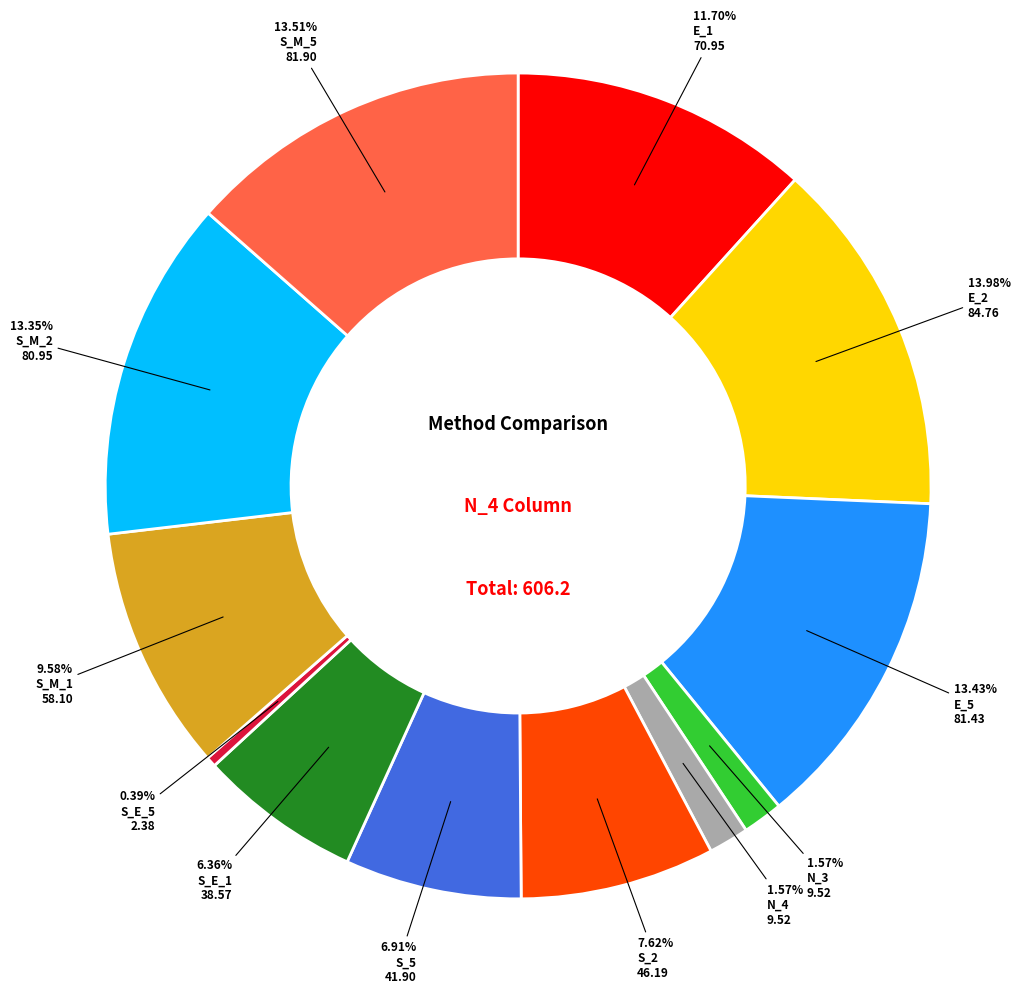

To the nearest percent, what is the average slice percentage?

8%